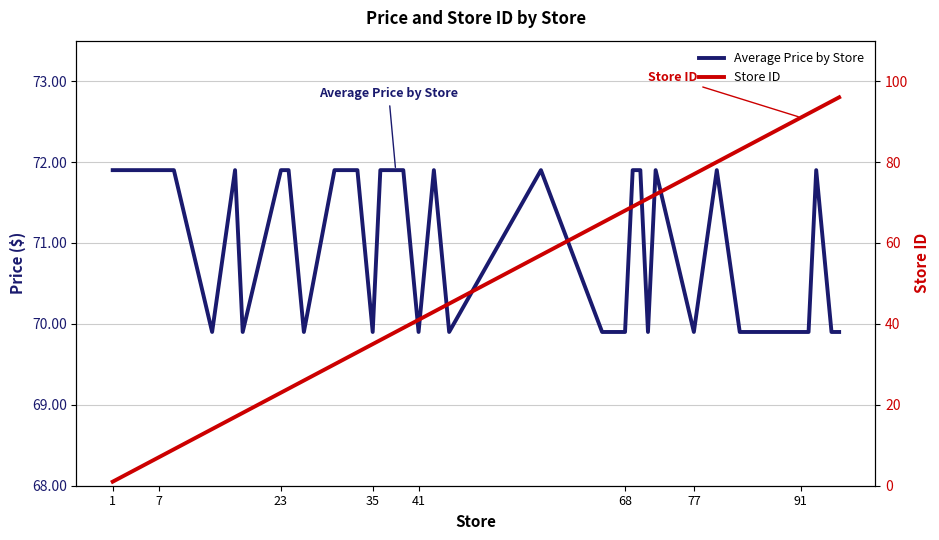

What are all the series names shown in the legend?

Average Price by Store, Store ID